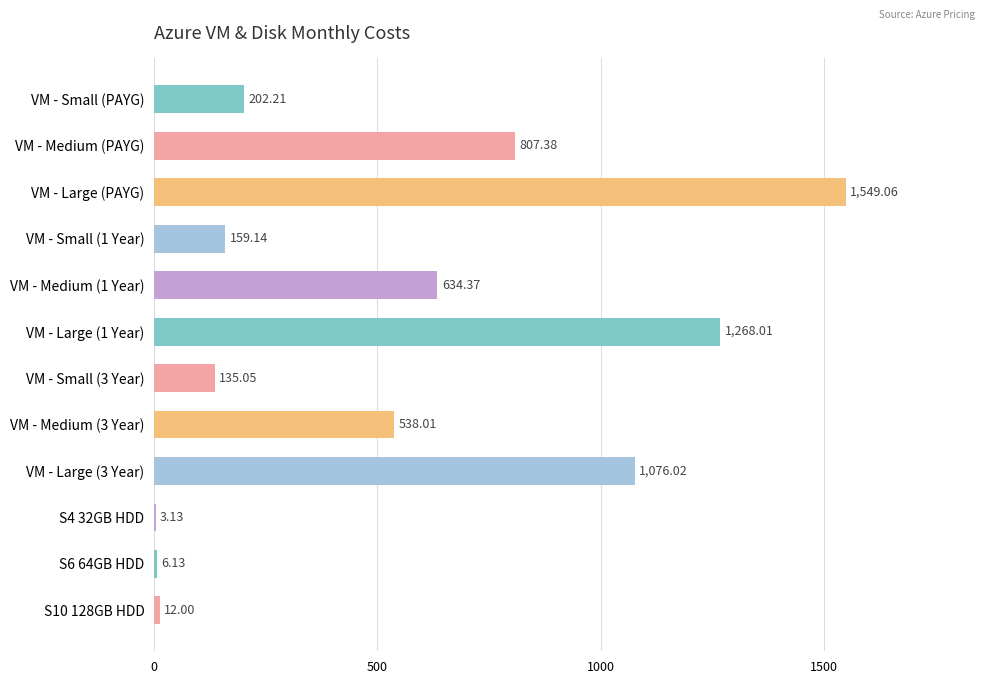

What is the ratio of the value at VM - Small (PAYG) to the value at VM - Large (3 Year)?

0.2